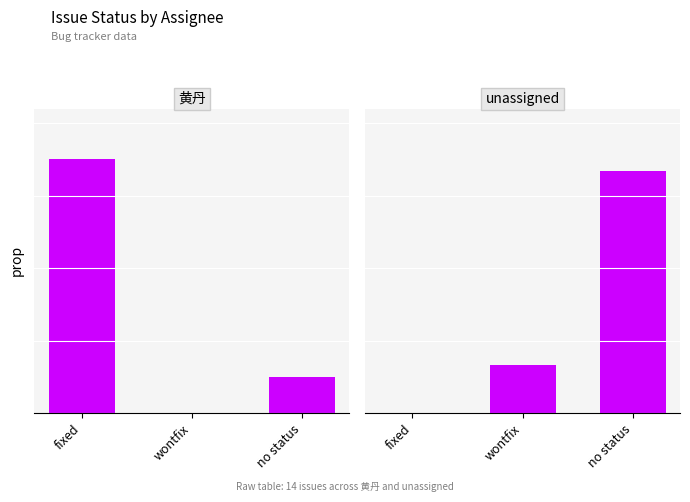

Is the value of unassigned at no status greater than the value of 黄丹 at no status?

Yes